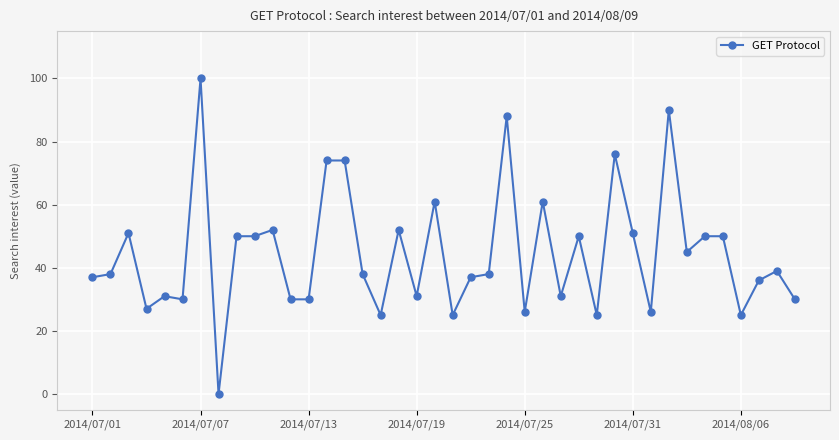

What is the difference between the second highest and minimum values?

90